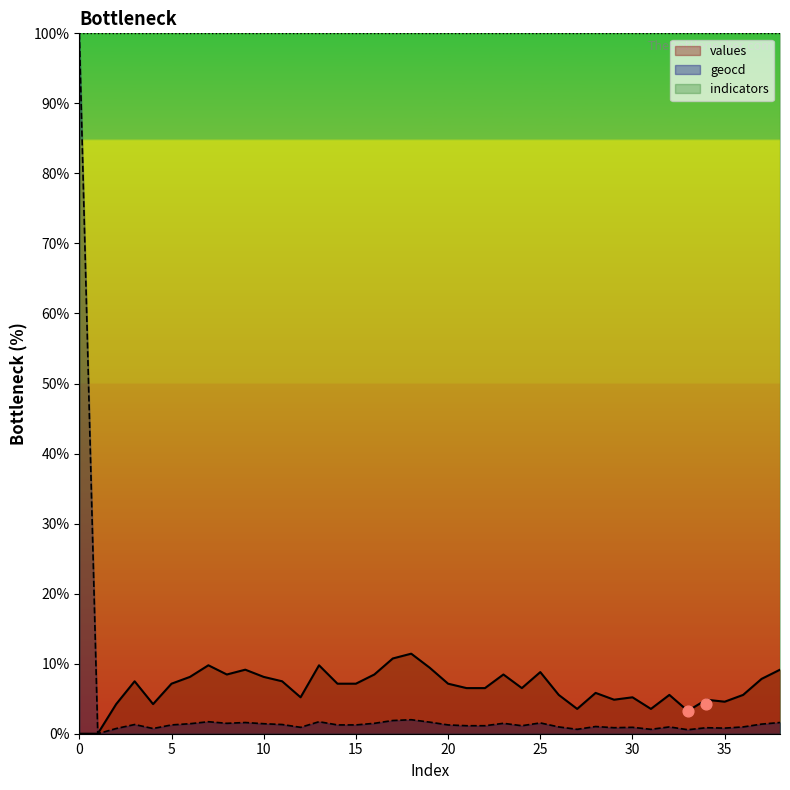

Which series reaches the minimum Y coordinate?

values